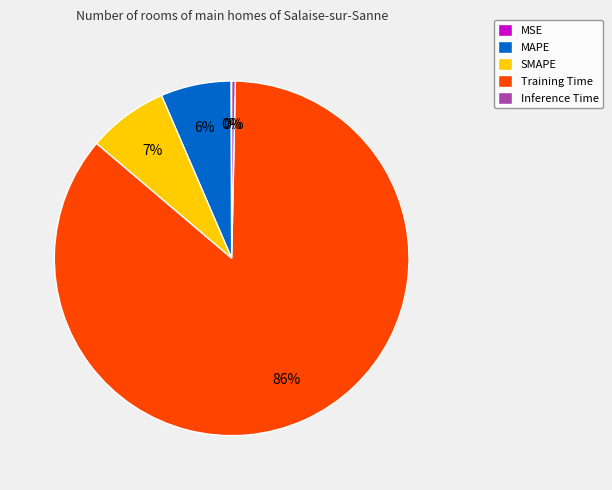

Which has a higher value, SMAPE or MAPE?

SMAPE